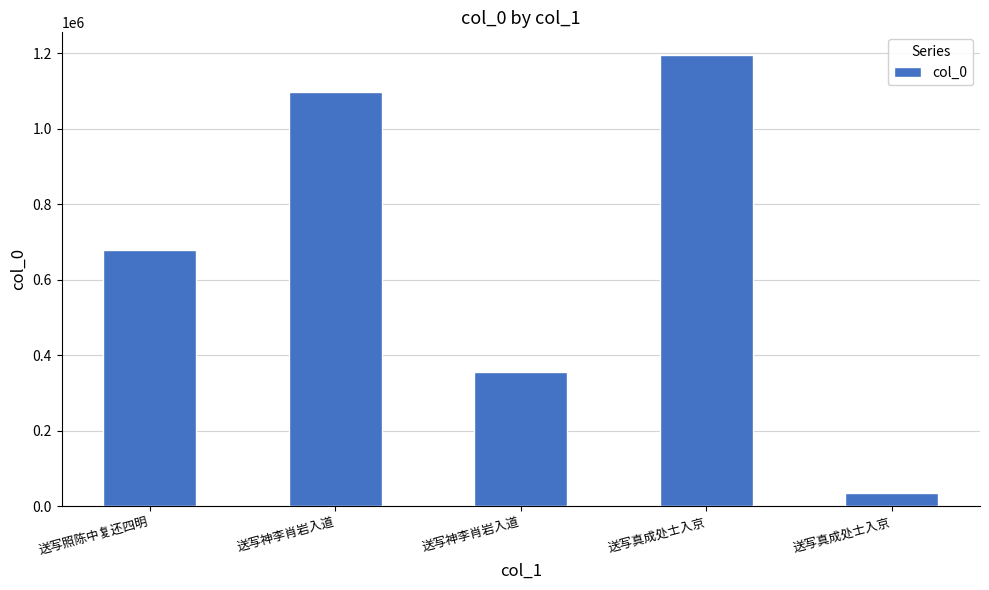

What is the difference between the values at 送写神李肖岩入道 and 送写真成处士入京?

319185